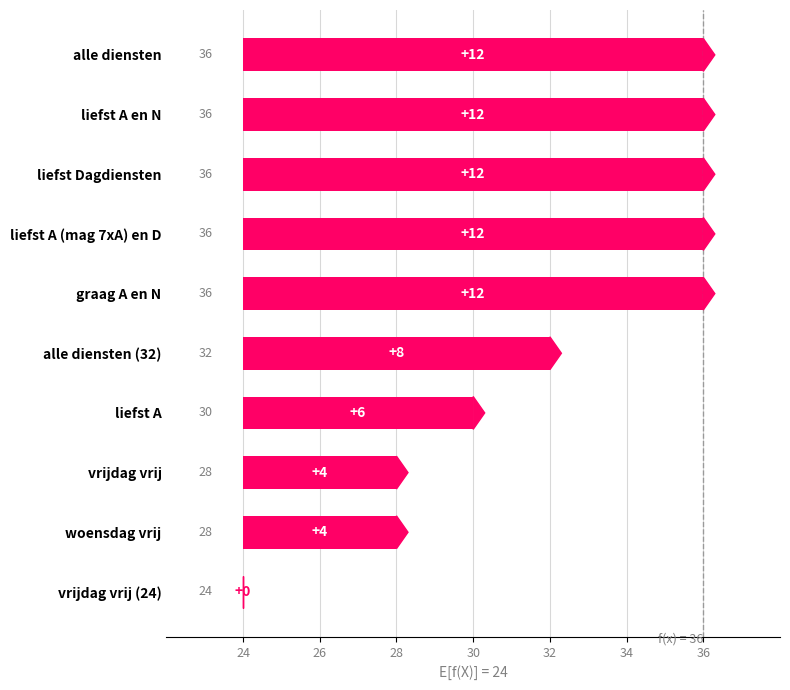

Count the values in the range 4 to 12.

9